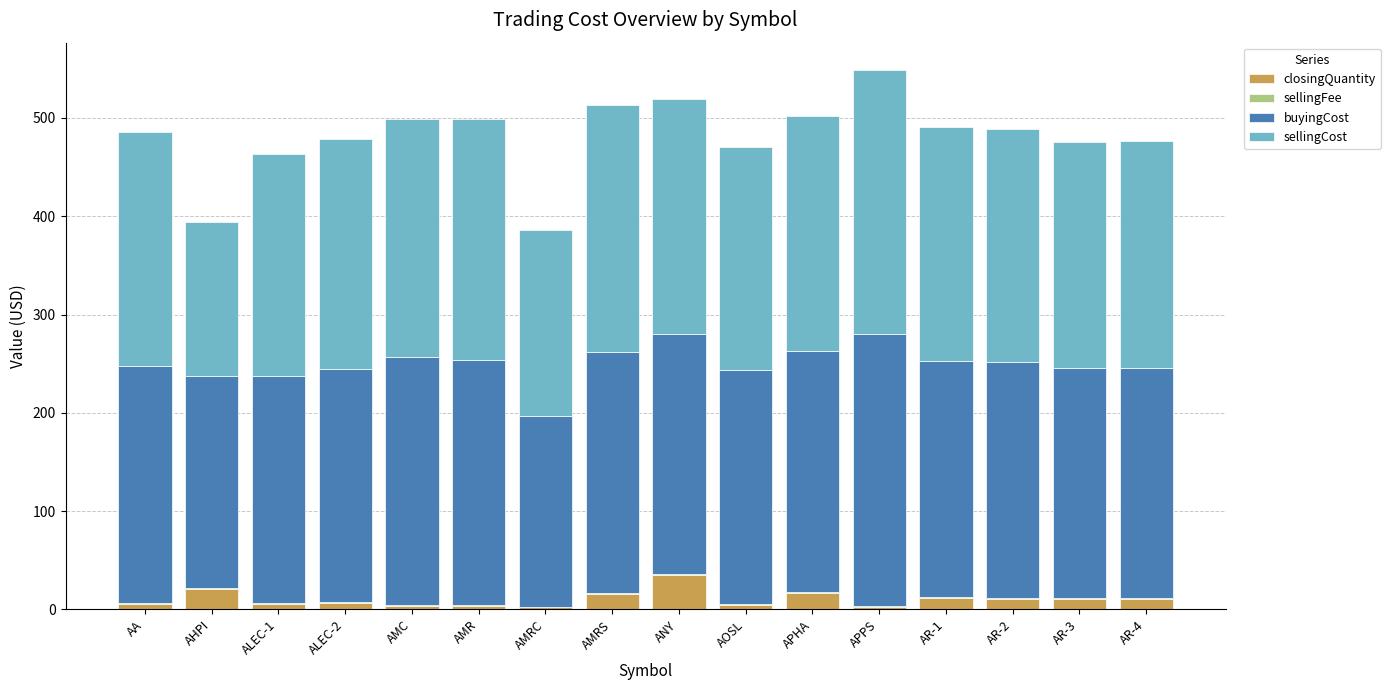

At which label does closingQuantity reach its peak?

ANY